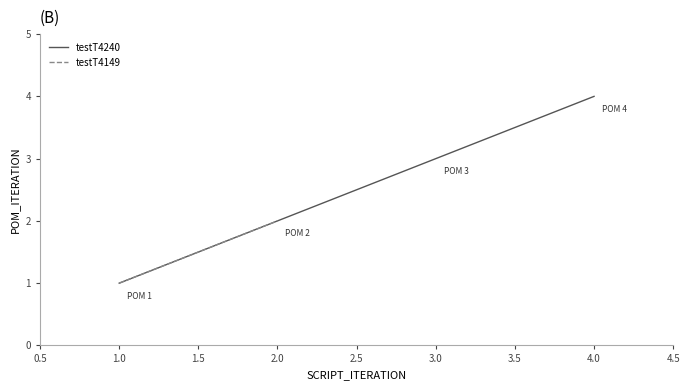

List the labels in order of value, smallest first.

1, 2, 3, 4